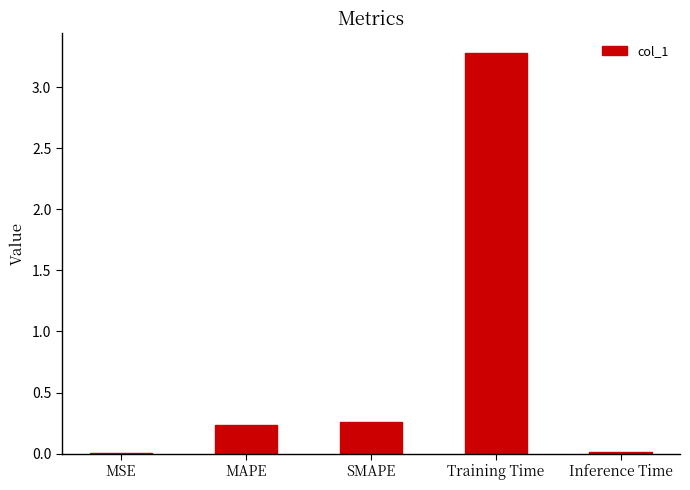

Which has a higher value, Inference Time or SMAPE?

SMAPE